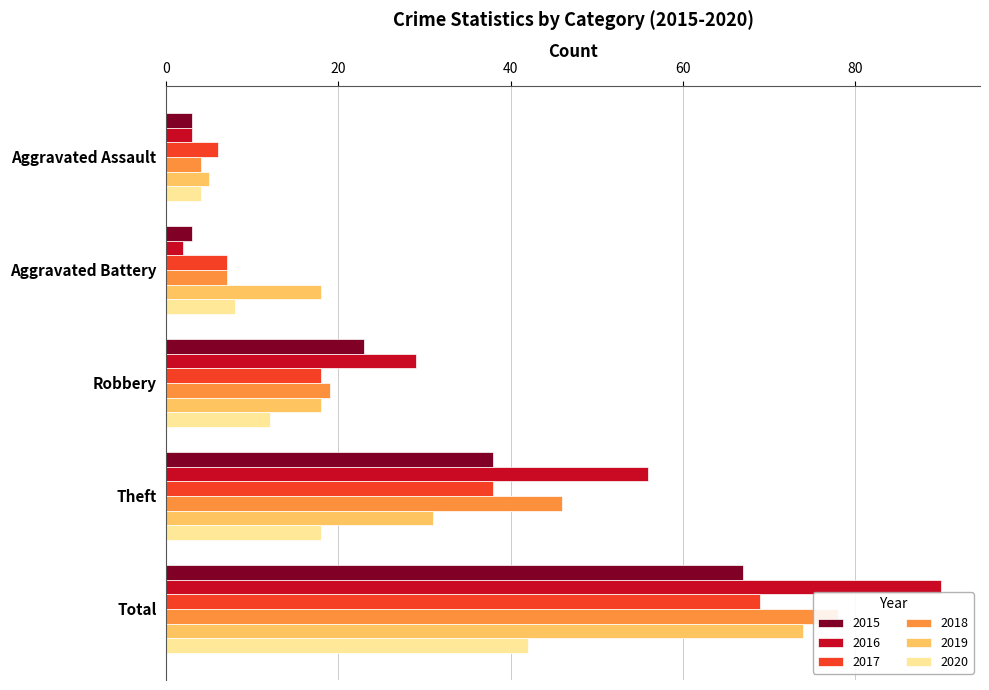

Which series has the largest range (max minus min)?

2016